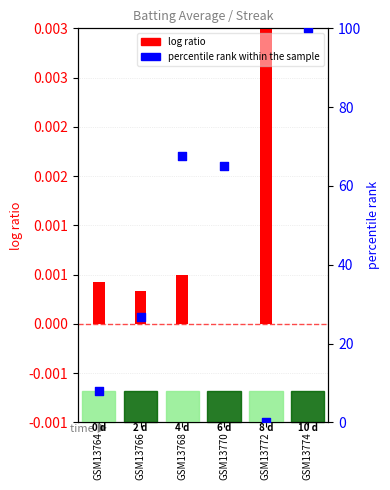

At which category is the sum across all series the highest?

GSM13774